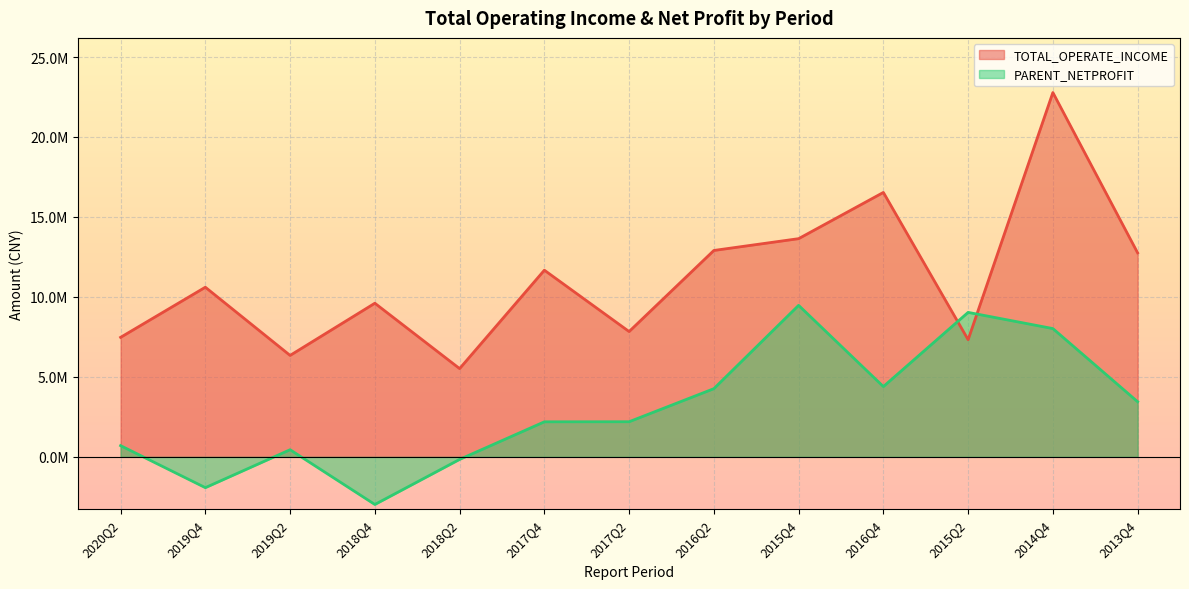

What is the average value of the TOTAL_OPERATE_INCOME series?

11152096.8